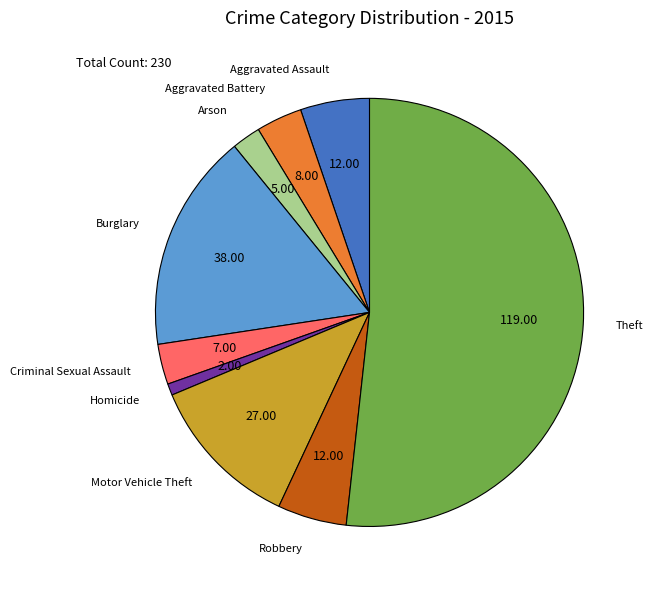

Is there any slice that represents more than half of the pie?

Yes